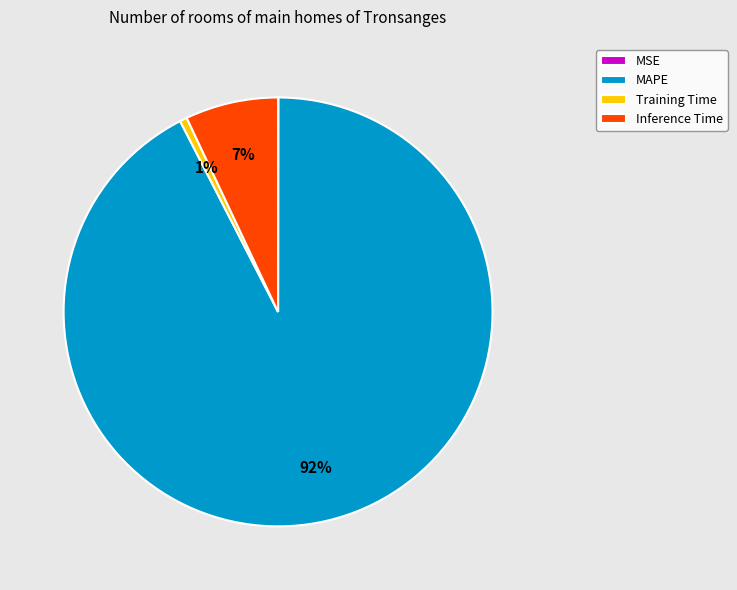

To the nearest percent, what is the combined percentage of Training Time and MAPE?

93%